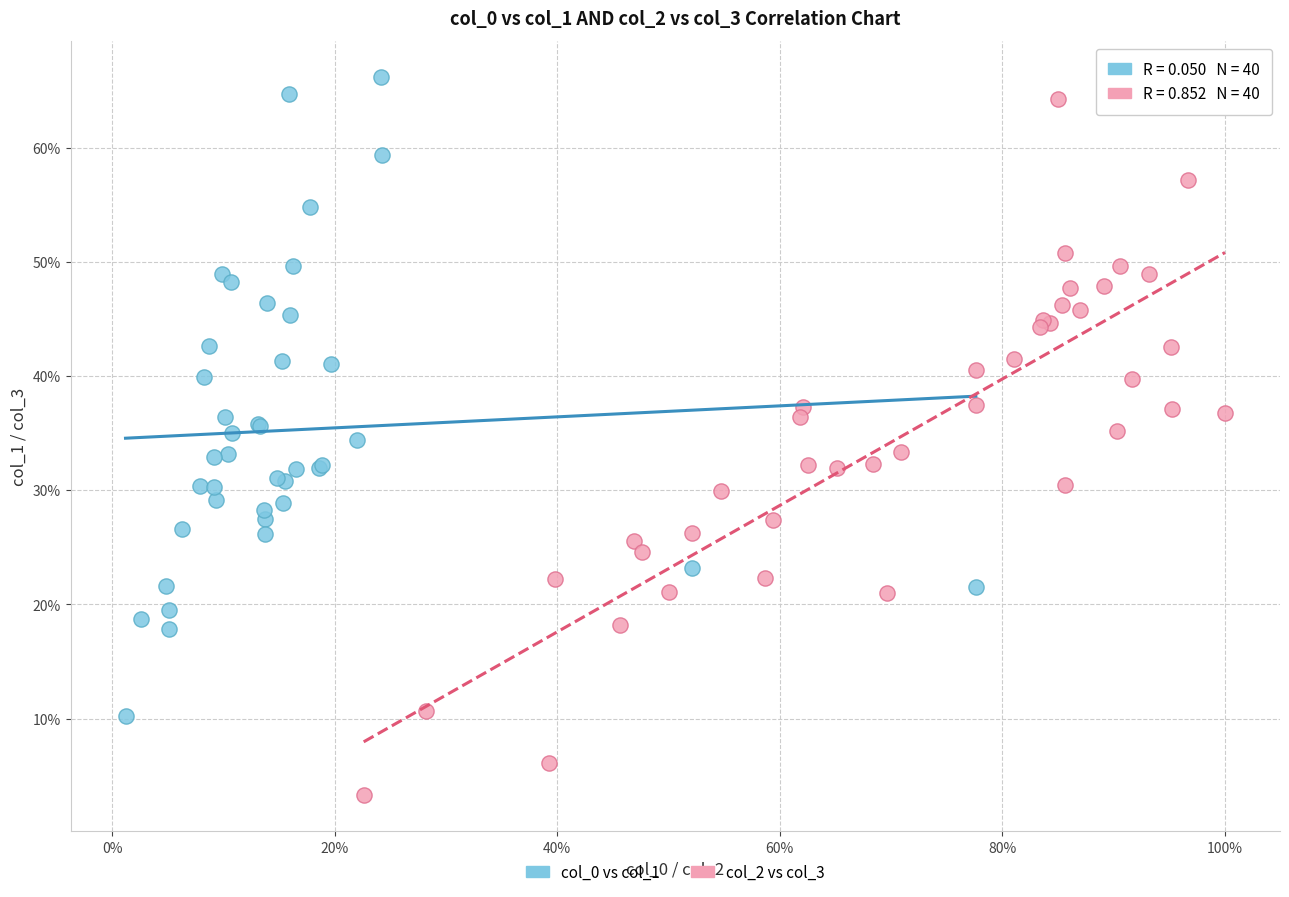

Which series has the widest spread of Y values?

col_2 vs col_3